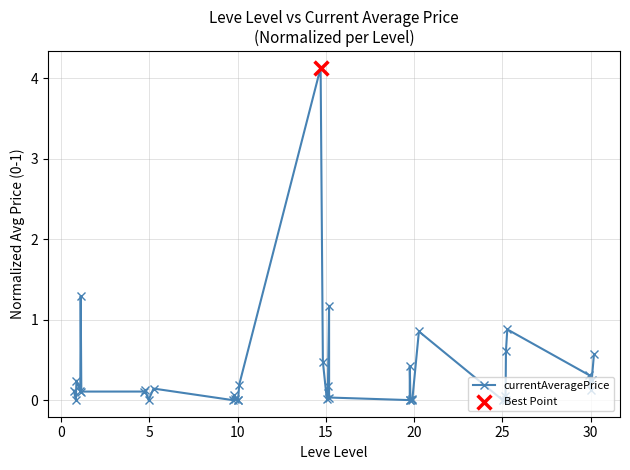

True or false: the data has more than 2 interior local peaks.

True